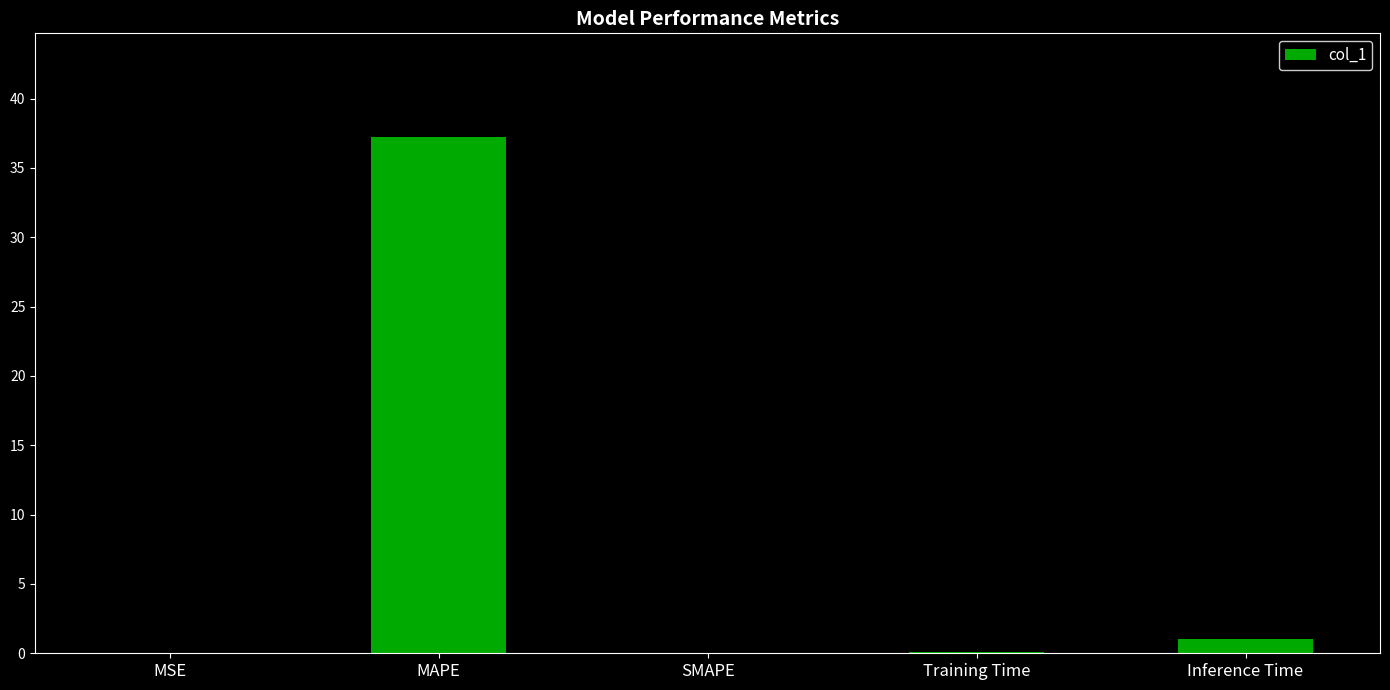

Between MSE and MAPE, which is larger?

MAPE